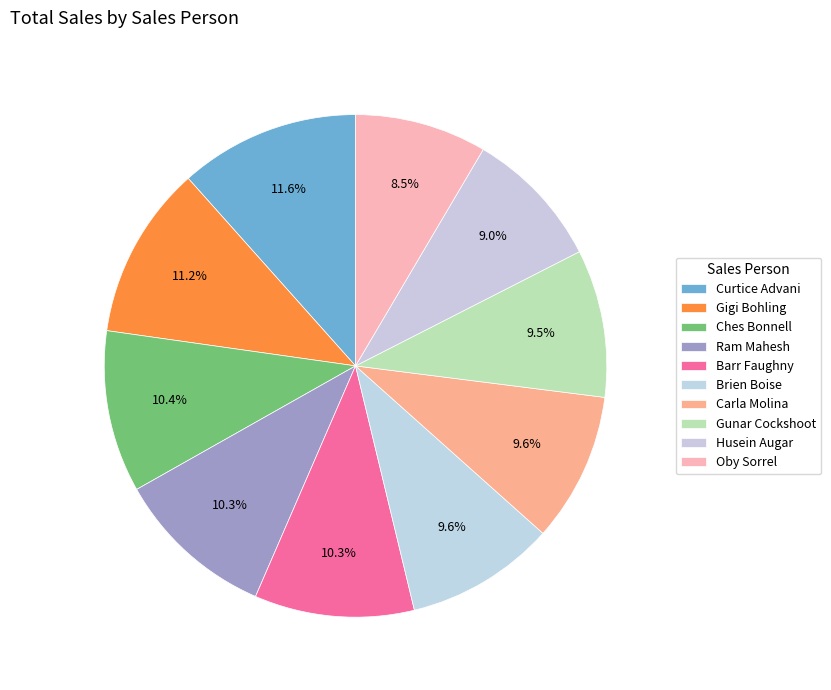

Count the number of slices in the pie.

10